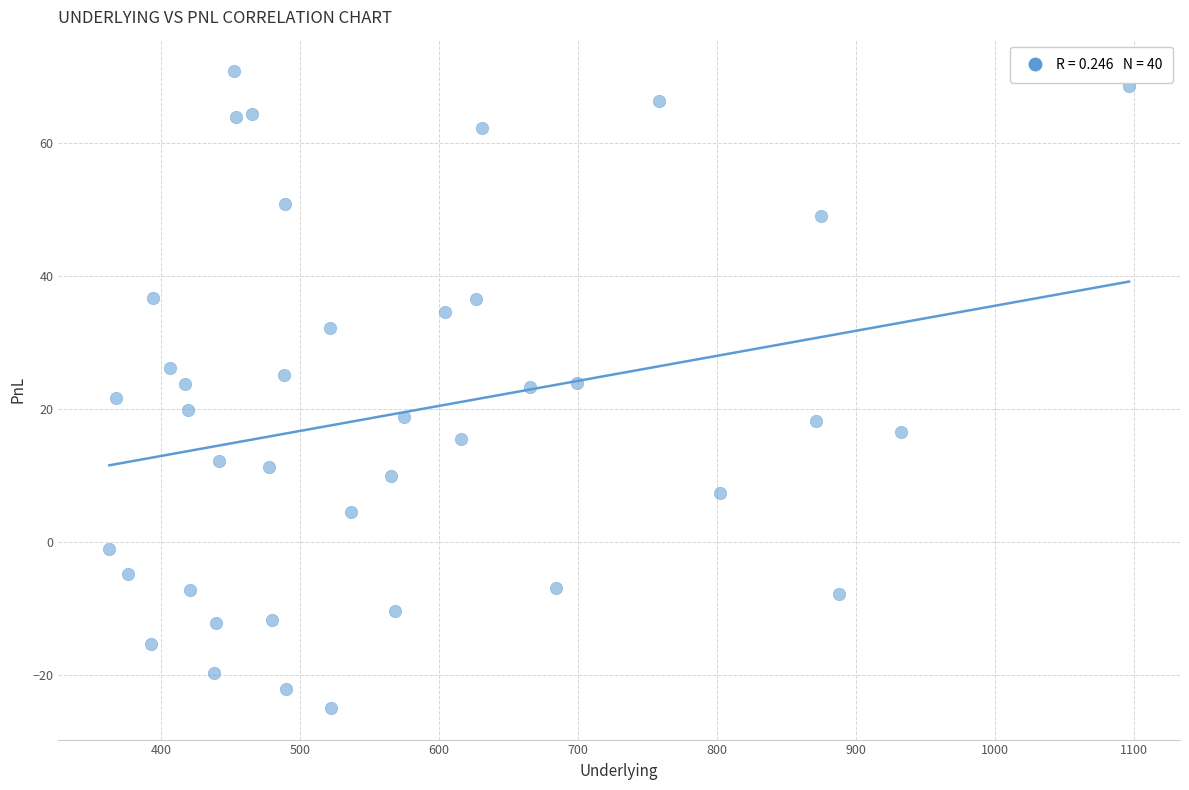

What is the range of Y values (max minus min)?

95.7